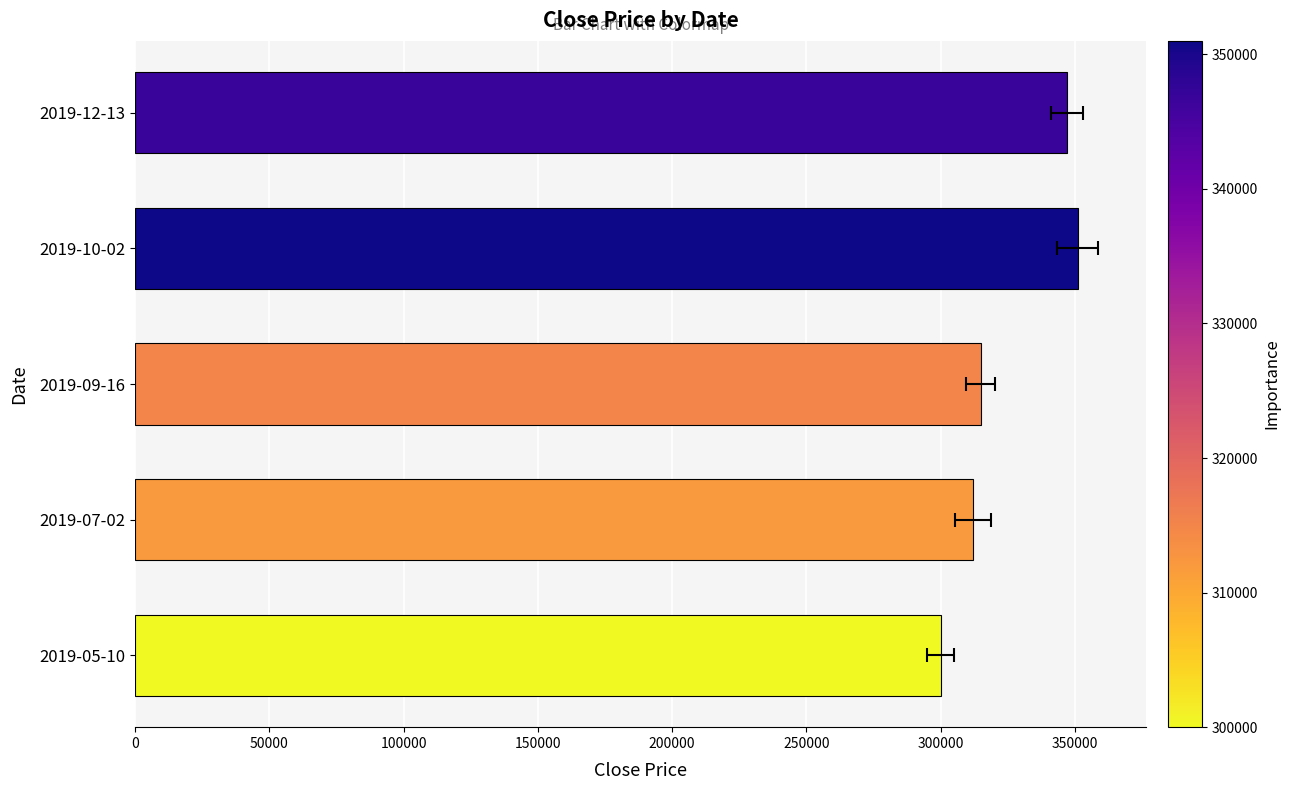

Reading right to left, transcribe all the data shown in this chart.

347000	351000	315000	312000	300000